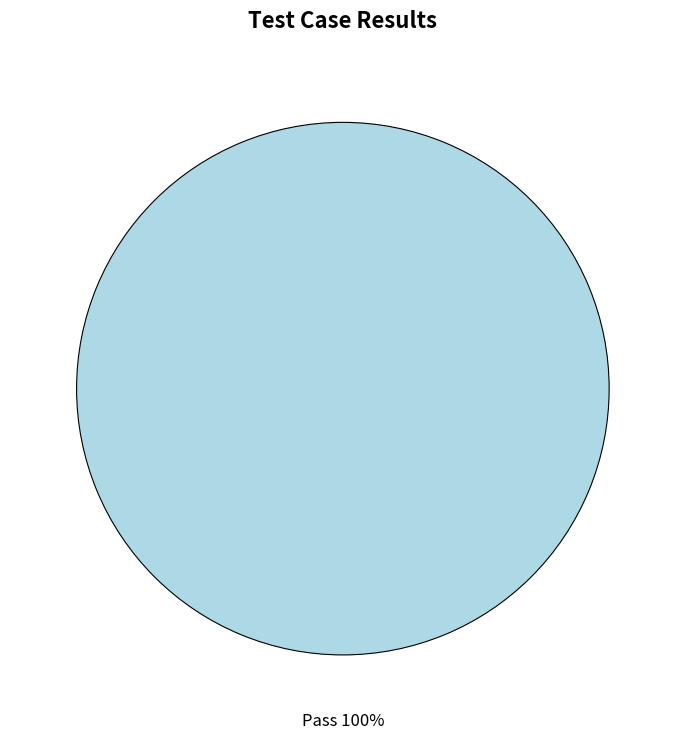

Rank the categories by value from highest to lowest.

Pass